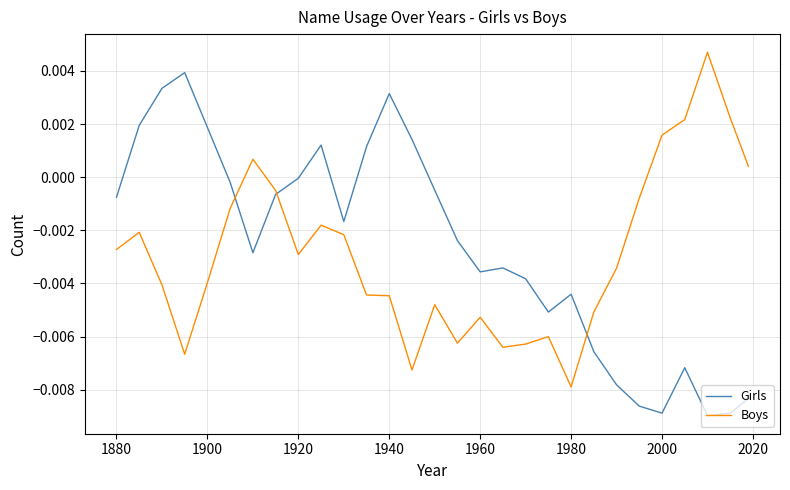

List the series in order of their peak value, lowest first.

Girls, Boys